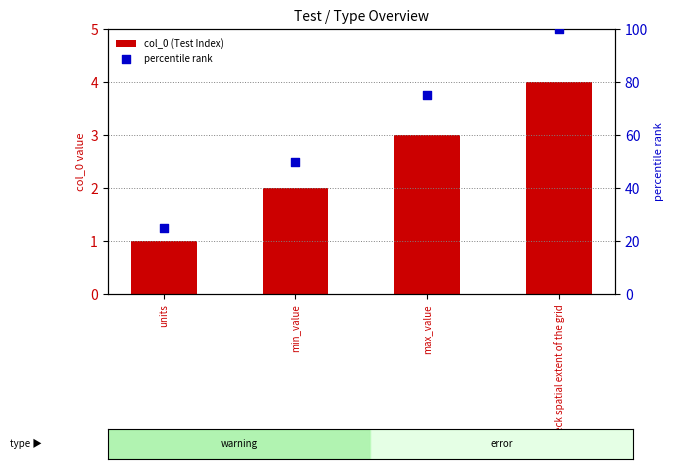

Which series has the largest total across all categories?

percentile rank